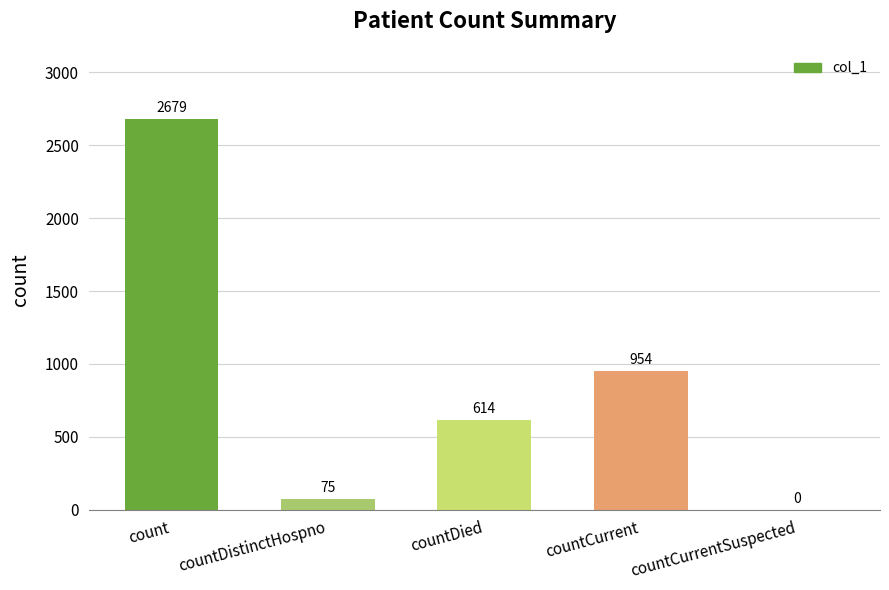

Which category has the highest value across all series?

count